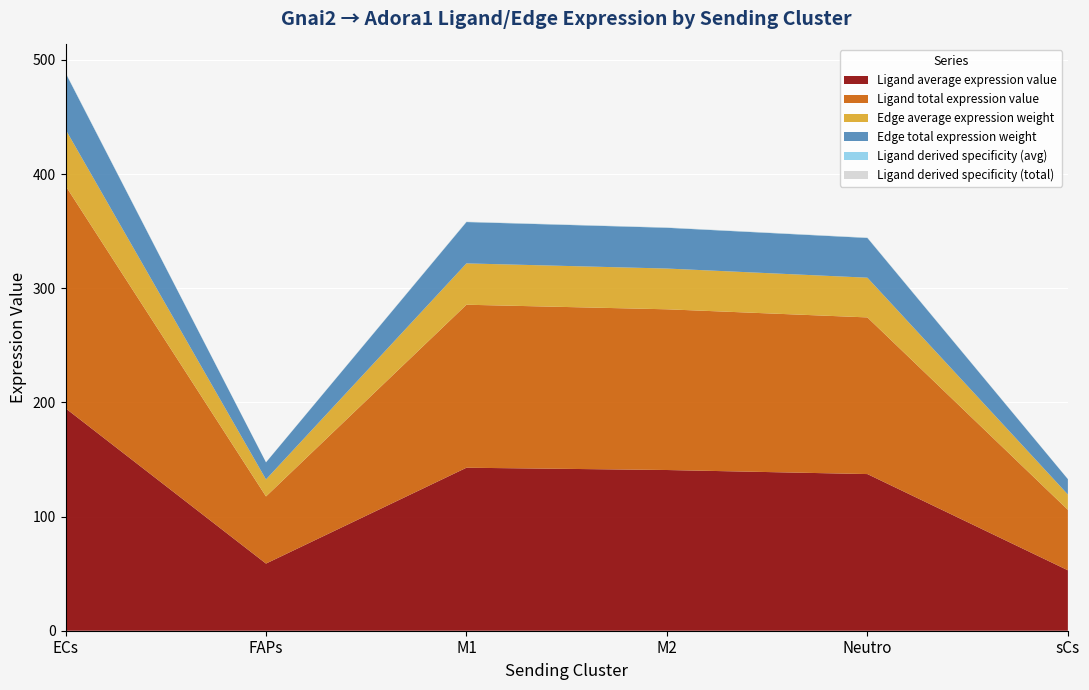

Reading left to right, what are all the values shown in this chart?

Ligand average expression value: 194.8	58.8	142.8	140.8	137.2	52.9
Ligand total expression value: 194.8	58.8	142.8	140.8	137.2	52.9
Edge average expression weight: 49.4	14.9	36.2	35.7	34.8	13.4
Edge total expression weight: 49.4	14.9	36.2	35.7	34.8	13.4
Ligand derived specificity (avg): 0.3	0.1	0.2	0.2	0.2	0.1
Ligand derived specificity (total): 0.3	0.1	0.2	0.2	0.2	0.1